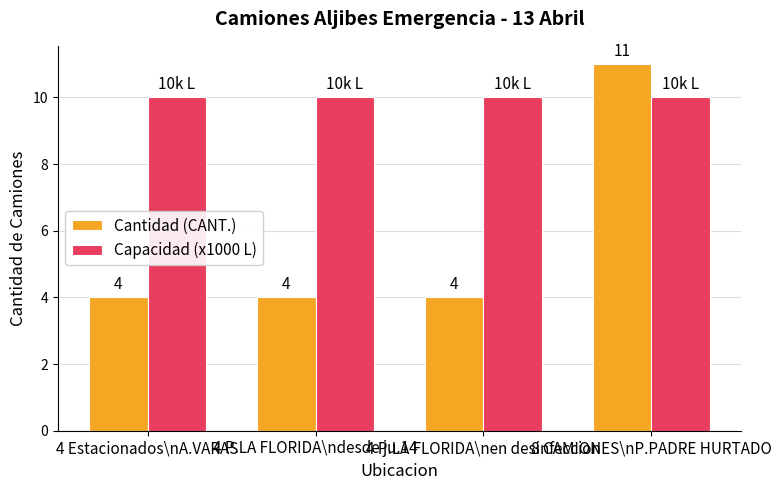

Reading left to right, transcribe all the data shown in this chart.

Cantidad (CANT.): 4 Estacionados\nA.VARAS=4	4 P.LA FLORIDA\ndesde ju.14=4	4 P.LA FLORIDA\nen desinfeccion=4	8 CAMIONES\nP.PADRE HURTADO=11
Capacidad (x1000 L): 4 Estacionados\nA.VARAS=10	4 P.LA FLORIDA\ndesde ju.14=10	4 P.LA FLORIDA\nen desinfeccion=10	8 CAMIONES\nP.PADRE HURTADO=10